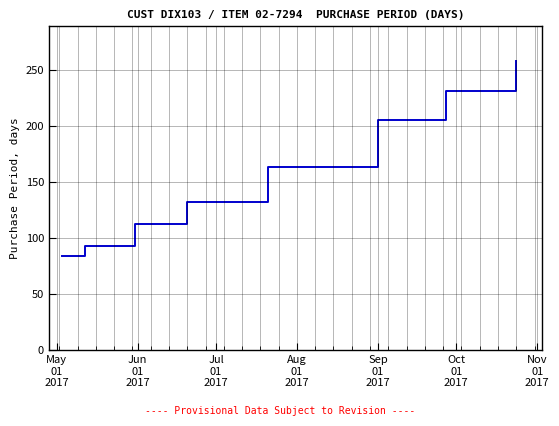

What is the smallest value displayed?

84